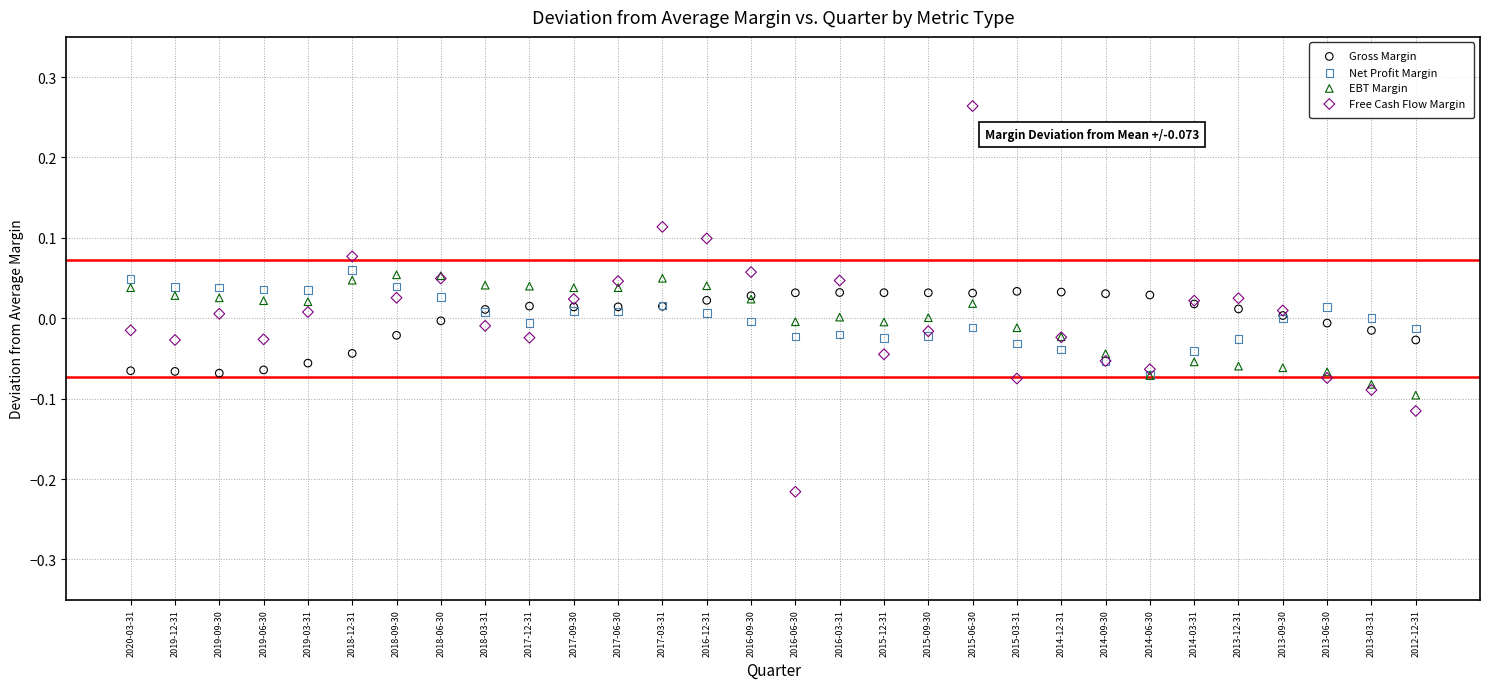

Which series has the largest Y range (max minus min)?

Free Cash Flow Margin